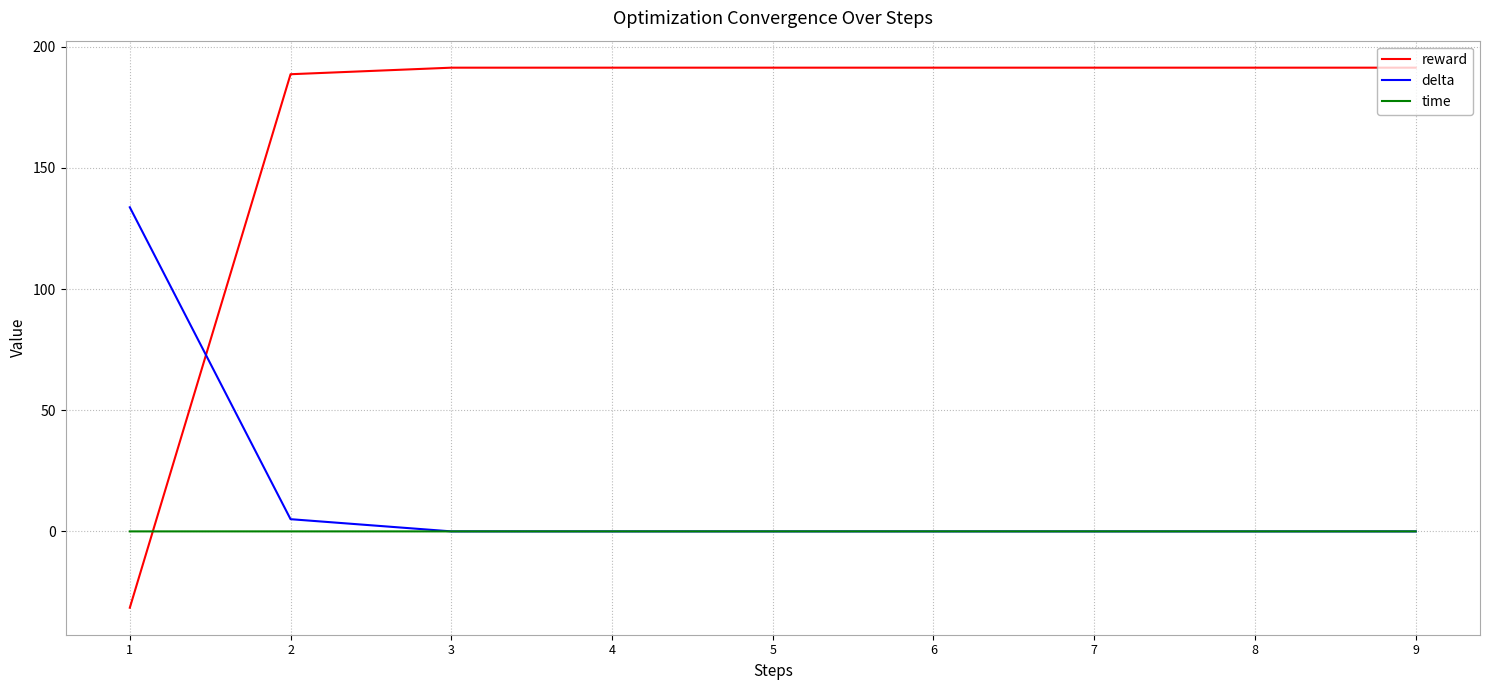

How many times do delta and reward cross each other?

1